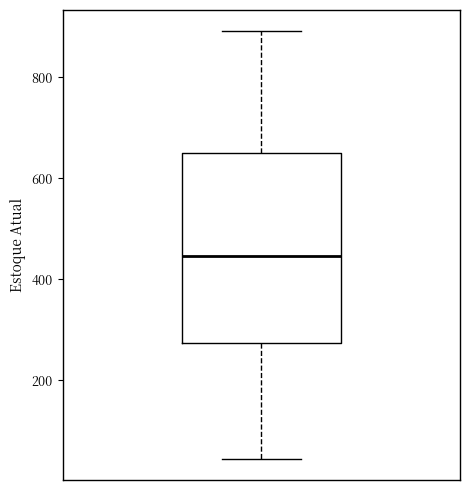

Read this box plot against the y-axis: the position of the median line, the range covered by the box, and the ends of both whiskers. The values are not printed on the chart, so give them approximately, as read against the axis.

median 440, box 280 to 640, whiskers 40 to 900